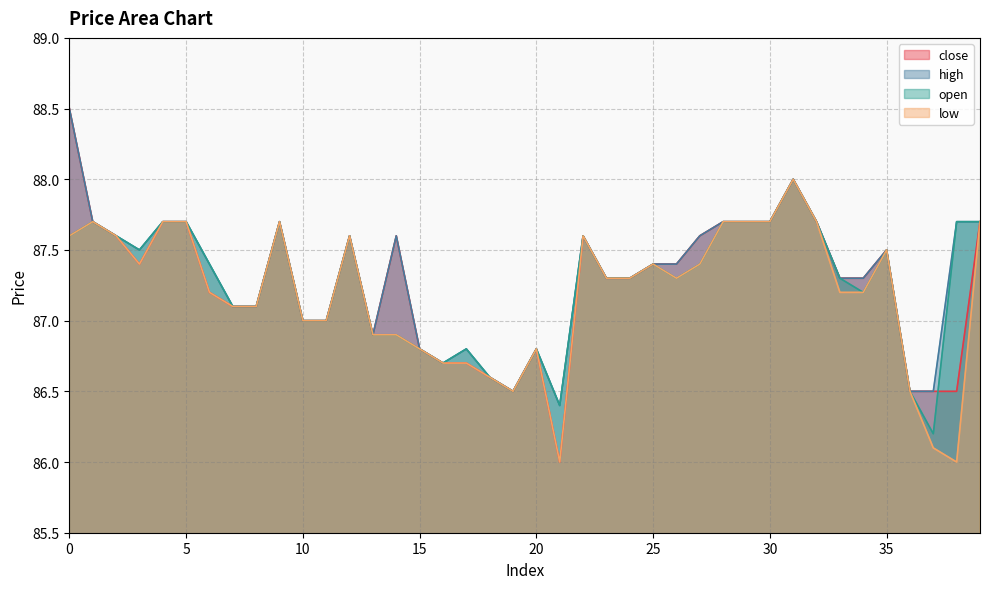

What is the maximum value for high?

88.5